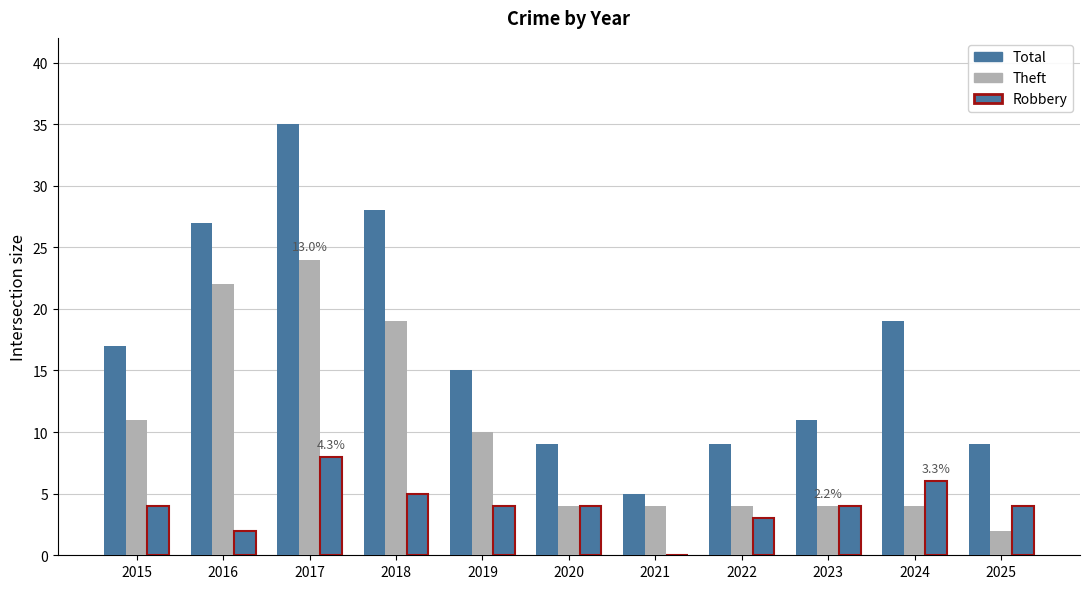

What is the sum of the Robbery values at 2016 and 2021?

2